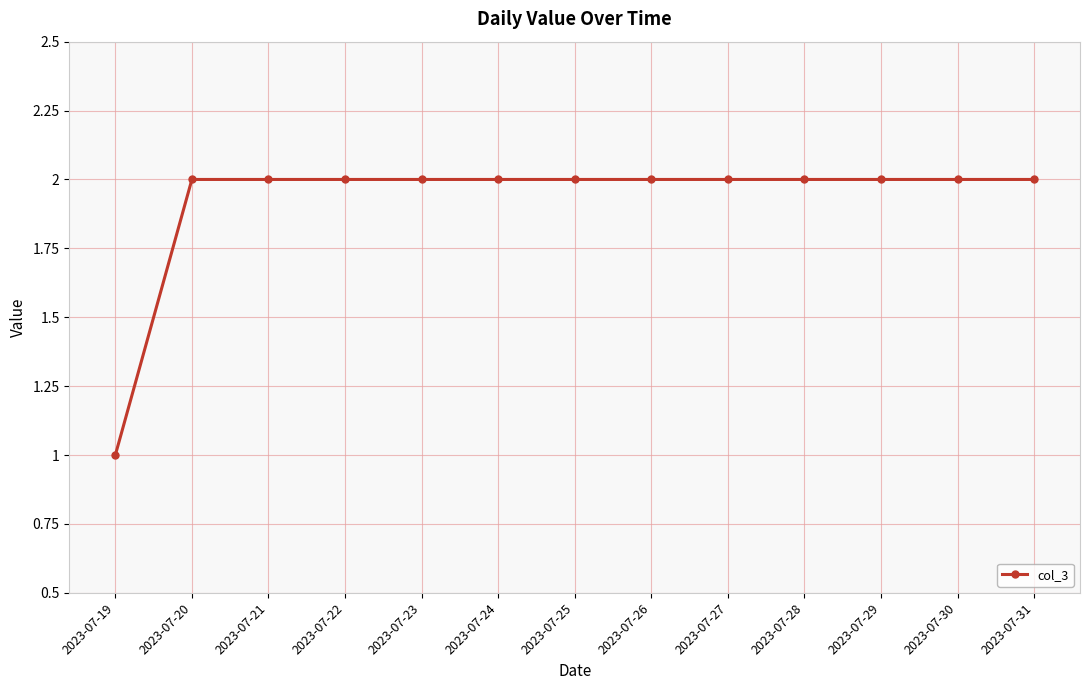

Approximately how many times larger is the value at 2023-07-24 compared to 2023-07-23?

1.0